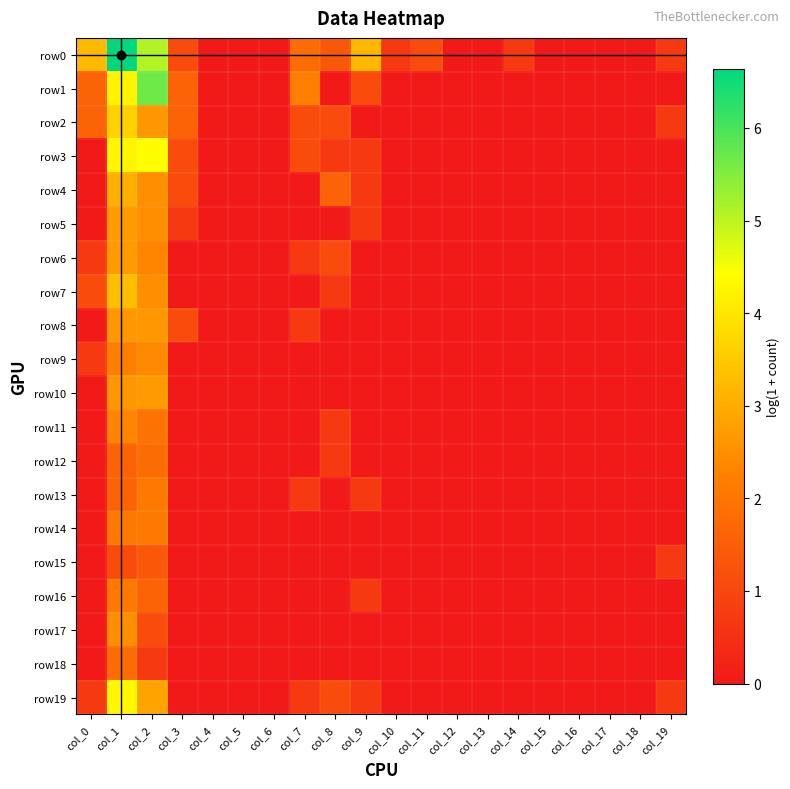

Reading right to left, what are all the values shown in this chart?

row0: col_19=0.7	col_18=0.0	col_17=0.0	col_16=0.0	col_15=0.0	col_14=0.7	col_13=0.0	col_12=0.0	col_11=1.1	col_10=0.7	col_9=3.2	col_8=1.4	col_7=1.8	col_6=0.0	col_5=0.0	col_4=0.0	col_3=1.1	col_2=5.1	col_1=6.6	col_0=3.2
row1: col_19=0.0	col_18=0.0	col_17=0.0	col_16=0.0	col_15=0.0	col_14=0.0	col_13=0.0	col_12=0.0	col_11=0.0	col_10=0.0	col_9=1.1	col_8=0.0	col_7=2.2	col_6=0.0	col_5=0.0	col_4=0.0	col_3=1.6	col_2=5.7	col_1=4.2	col_0=1.6
row2: col_19=0.7	col_18=0.0	col_17=0.0	col_16=0.0	col_15=0.0	col_14=0.0	col_13=0.0	col_12=0.0	col_11=0.0	col_10=0.0	col_9=0.0	col_8=1.1	col_7=1.1	col_6=0.0	col_5=0.0	col_4=0.0	col_3=1.6	col_2=2.6	col_1=3.6	col_0=1.6
row3: col_19=0.0	col_18=0.0	col_17=0.0	col_16=0.0	col_15=0.0	col_14=0.0	col_13=0.0	col_12=0.0	col_11=0.0	col_10=0.0	col_9=0.7	col_8=0.7	col_7=1.1	col_6=0.0	col_5=0.0	col_4=0.0	col_3=1.1	col_2=4.4	col_1=4.3	col_0=0.0
row4: col_19=0.0	col_18=0.0	col_17=0.0	col_16=0.0	col_15=0.0	col_14=0.0	col_13=0.0	col_12=0.0	col_11=0.0	col_10=0.0	col_9=0.7	col_8=1.6	col_7=0.0	col_6=0.0	col_5=0.0	col_4=0.0	col_3=1.1	col_2=2.5	col_1=3.0	col_0=0.0
row5: col_19=0.0	col_18=0.0	col_17=0.0	col_16=0.0	col_15=0.0	col_14=0.0	col_13=0.0	col_12=0.0	col_11=0.0	col_10=0.0	col_9=0.7	col_8=0.0	col_7=0.0	col_6=0.0	col_5=0.0	col_4=0.0	col_3=0.7	col_2=2.5	col_1=2.7	col_0=0.0
row6: col_19=0.0	col_18=0.0	col_17=0.0	col_16=0.0	col_15=0.0	col_14=0.0	col_13=0.0	col_12=0.0	col_11=0.0	col_10=0.0	col_9=0.0	col_8=1.1	col_7=0.7	col_6=0.0	col_5=0.0	col_4=0.0	col_3=0.0	col_2=2.3	col_1=2.7	col_0=0.7
row7: col_19=0.0	col_18=0.0	col_17=0.0	col_16=0.0	col_15=0.0	col_14=0.0	col_13=0.0	col_12=0.0	col_11=0.0	col_10=0.0	col_9=0.0	col_8=0.7	col_7=0.0	col_6=0.0	col_5=0.0	col_4=0.0	col_3=0.0	col_2=2.5	col_1=3.3	col_0=1.1
row8: col_19=0.0	col_18=0.0	col_17=0.0	col_16=0.0	col_15=0.0	col_14=0.0	col_13=0.0	col_12=0.0	col_11=0.0	col_10=0.0	col_9=0.0	col_8=0.0	col_7=0.7	col_6=0.0	col_5=0.0	col_4=0.0	col_3=1.1	col_2=2.6	col_1=2.6	col_0=0.0
row9: col_19=0.0	col_18=0.0	col_17=0.0	col_16=0.0	col_15=0.0	col_14=0.0	col_13=0.0	col_12=0.0	col_11=0.0	col_10=0.0	col_9=0.0	col_8=0.0	col_7=0.0	col_6=0.0	col_5=0.0	col_4=0.0	col_3=0.0	col_2=2.4	col_1=2.2	col_0=0.7
row10: col_19=0.0	col_18=0.0	col_17=0.0	col_16=0.0	col_15=0.0	col_14=0.0	col_13=0.0	col_12=0.0	col_11=0.0	col_10=0.0	col_9=0.0	col_8=0.0	col_7=0.0	col_6=0.0	col_5=0.0	col_4=0.0	col_3=0.0	col_2=2.7	col_1=2.6	col_0=0.0
row11: col_19=0.0	col_18=0.0	col_17=0.0	col_16=0.0	col_15=0.0	col_14=0.0	col_13=0.0	col_12=0.0	col_11=0.0	col_10=0.0	col_9=0.0	col_8=0.7	col_7=0.0	col_6=0.0	col_5=0.0	col_4=0.0	col_3=0.0	col_2=1.9	col_1=2.3	col_0=0.0
row12: col_19=0.0	col_18=0.0	col_17=0.0	col_16=0.0	col_15=0.0	col_14=0.0	col_13=0.0	col_12=0.0	col_11=0.0	col_10=0.0	col_9=0.0	col_8=0.7	col_7=0.0	col_6=0.0	col_5=0.0	col_4=0.0	col_3=0.0	col_2=1.8	col_1=1.6	col_0=0.0
row13: col_19=0.0	col_18=0.0	col_17=0.0	col_16=0.0	col_15=0.0	col_14=0.0	col_13=0.0	col_12=0.0	col_11=0.0	col_10=0.0	col_9=0.7	col_8=0.0	col_7=0.7	col_6=0.0	col_5=0.0	col_4=0.0	col_3=0.0	col_2=2.1	col_1=1.6	col_0=0.0
row14: col_19=0.0	col_18=0.0	col_17=0.0	col_16=0.0	col_15=0.0	col_14=0.0	col_13=0.0	col_12=0.0	col_11=0.0	col_10=0.0	col_9=0.0	col_8=0.0	col_7=0.0	col_6=0.0	col_5=0.0	col_4=0.0	col_3=0.0	col_2=2.1	col_1=2.1	col_0=0.0
row15: col_19=0.7	col_18=0.0	col_17=0.0	col_16=0.0	col_15=0.0	col_14=0.0	col_13=0.0	col_12=0.0	col_11=0.0	col_10=0.0	col_9=0.0	col_8=0.0	col_7=0.0	col_6=0.0	col_5=0.0	col_4=0.0	col_3=0.0	col_2=1.4	col_1=1.1	col_0=0.0
row16: col_19=0.0	col_18=0.0	col_17=0.0	col_16=0.0	col_15=0.0	col_14=0.0	col_13=0.0	col_12=0.0	col_11=0.0	col_10=0.0	col_9=0.7	col_8=0.0	col_7=0.0	col_6=0.0	col_5=0.0	col_4=0.0	col_3=0.0	col_2=1.6	col_1=2.1	col_0=0.0
row17: col_19=0.0	col_18=0.0	col_17=0.0	col_16=0.0	col_15=0.0	col_14=0.0	col_13=0.0	col_12=0.0	col_11=0.0	col_10=0.0	col_9=0.0	col_8=0.0	col_7=0.0	col_6=0.0	col_5=0.0	col_4=0.0	col_3=0.0	col_2=1.1	col_1=2.5	col_0=0.0
row18: col_19=0.0	col_18=0.0	col_17=0.0	col_16=0.0	col_15=0.0	col_14=0.0	col_13=0.0	col_12=0.0	col_11=0.0	col_10=0.0	col_9=0.0	col_8=0.0	col_7=0.0	col_6=0.0	col_5=0.0	col_4=0.0	col_3=0.0	col_2=0.7	col_1=1.8	col_0=0.0
row19: col_19=0.7	col_18=0.0	col_17=0.0	col_16=0.0	col_15=0.0	col_14=0.0	col_13=0.0	col_12=0.0	col_11=0.0	col_10=0.0	col_9=0.7	col_8=1.1	col_7=0.7	col_6=0.0	col_5=0.0	col_4=0.0	col_3=0.0	col_2=2.8	col_1=4.3	col_0=0.7